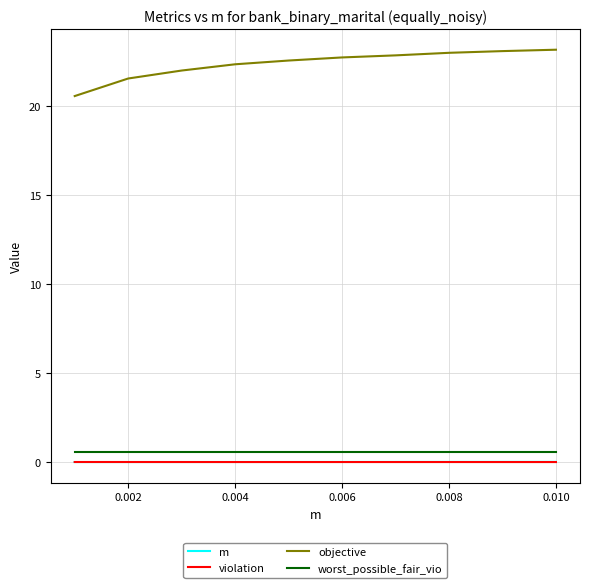

True or false: worst_possible_fair_vio and m cross at least once.

False